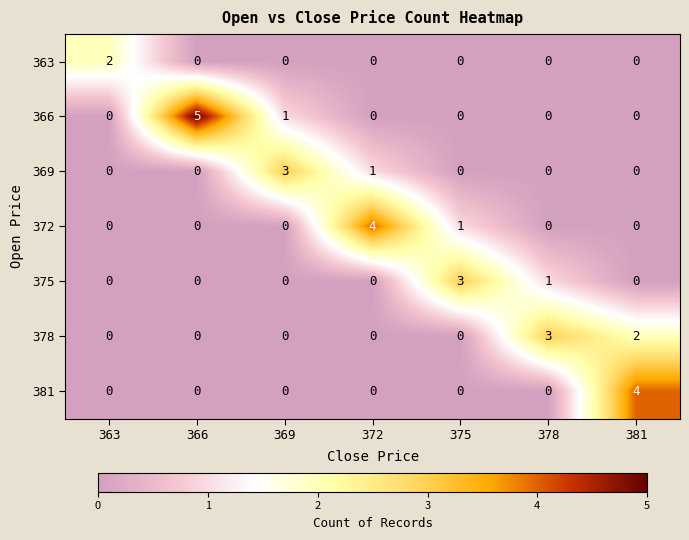

What is the maximum value shown in the chart?

5